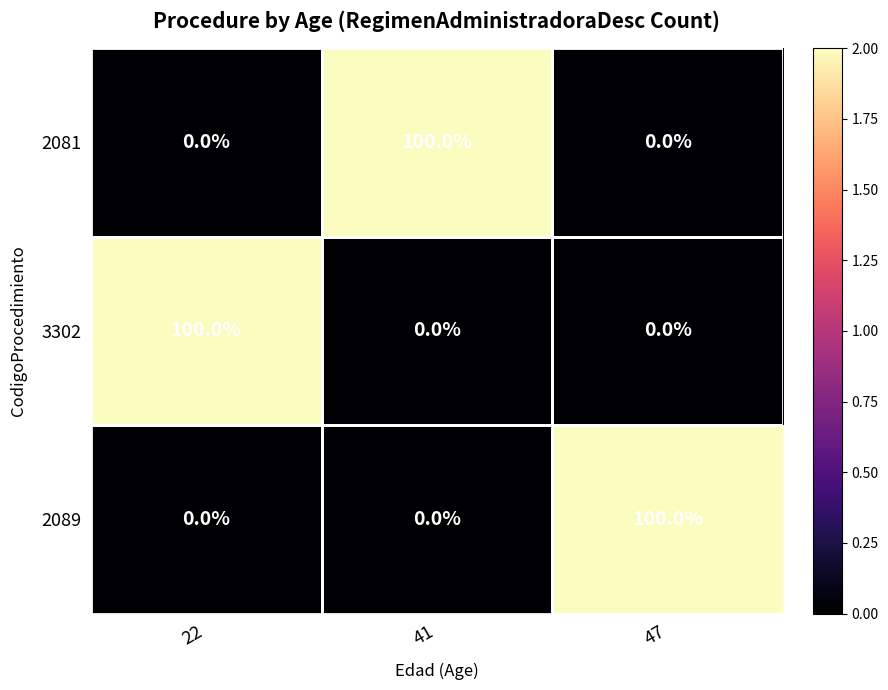

The value of 3302 at 47 is 0. True or false?

True